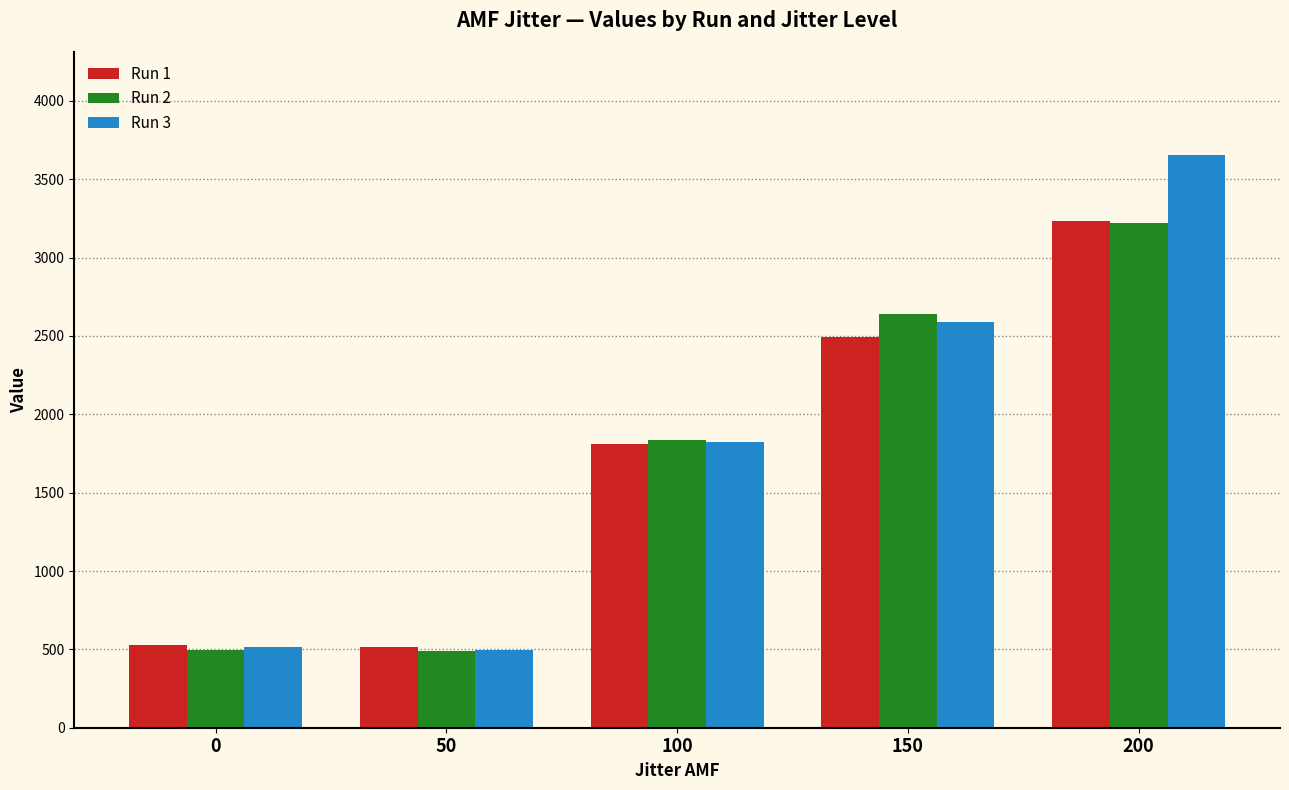

Reading left to right, list all the values displayed in this chart.

Run 1: 530	512	1811	2496	3232
Run 2: 496	490	1838	2643	3219
Run 3: 515	494	1824	2587	3654